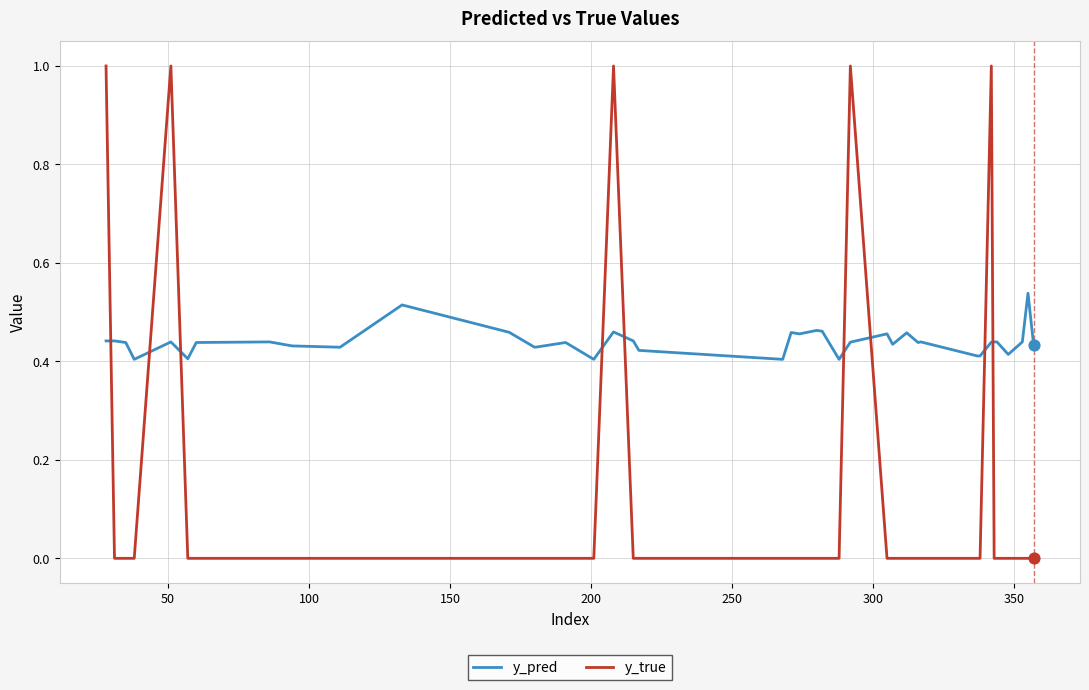

Which series has the widest spread of values?

y_true